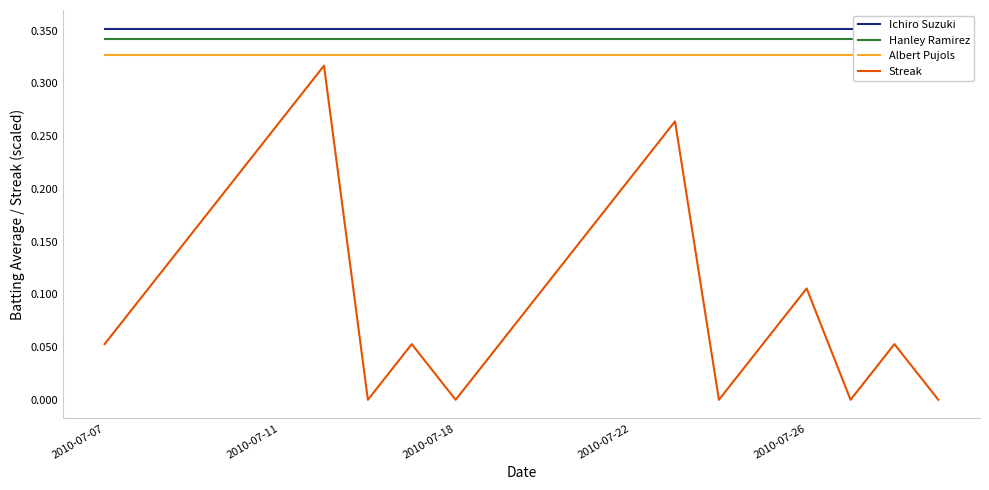

What is the value of the Ichiro Suzuki point at the 20th from the left?

0.4